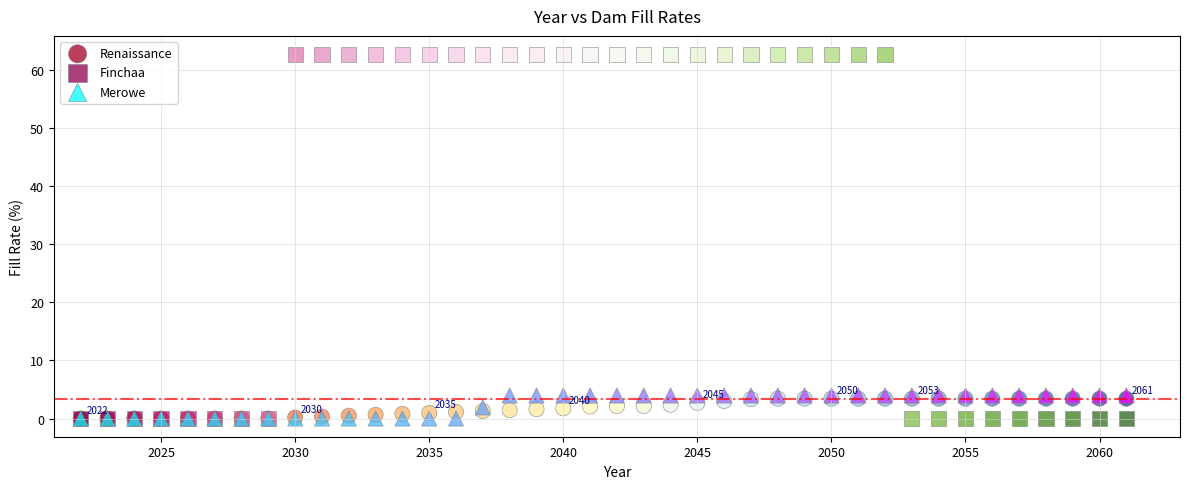

Which series has the widest spread of Y values?

Finchaa